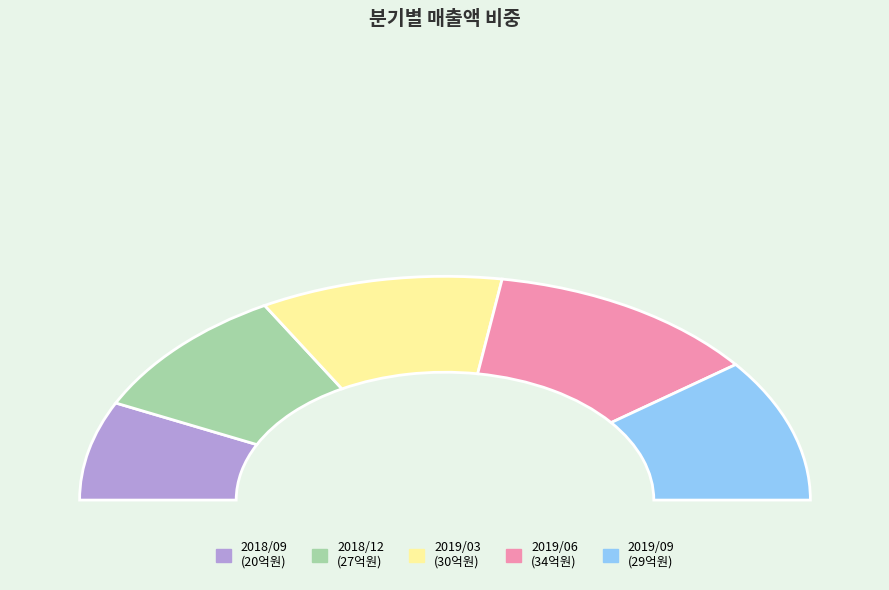

What is the change in value from 2019/03 to 2019/09?

-1